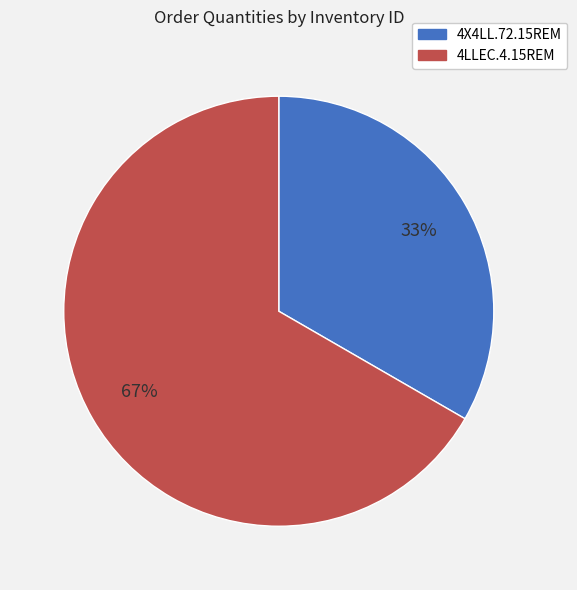

Rank the categories by value from lowest to highest.

4X4LL.72.15REM, 4LLEC.4.15REM